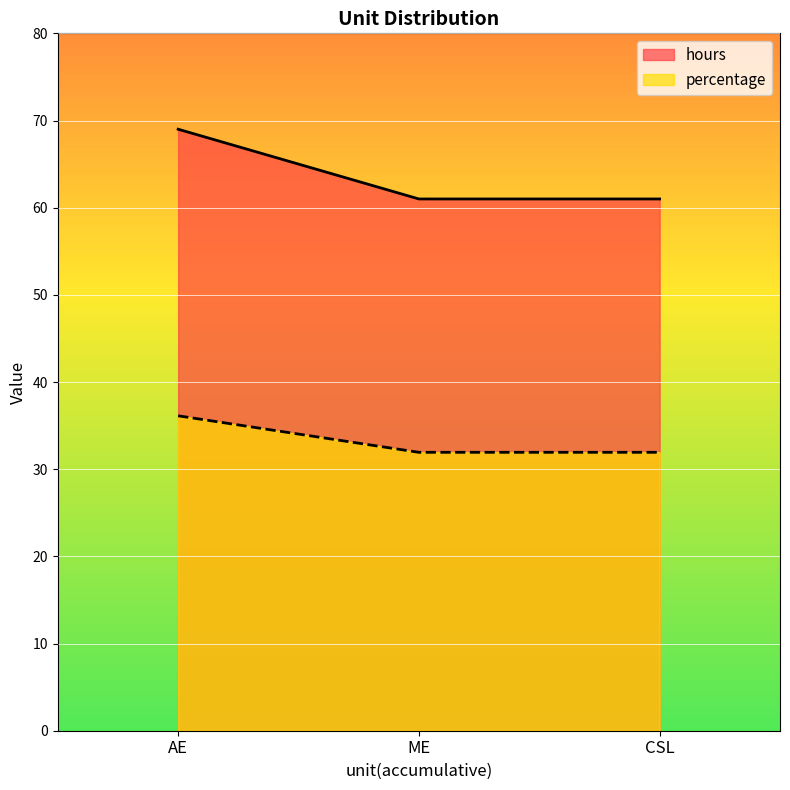

List the series in order of their overall mean, highest first.

hours, percentage